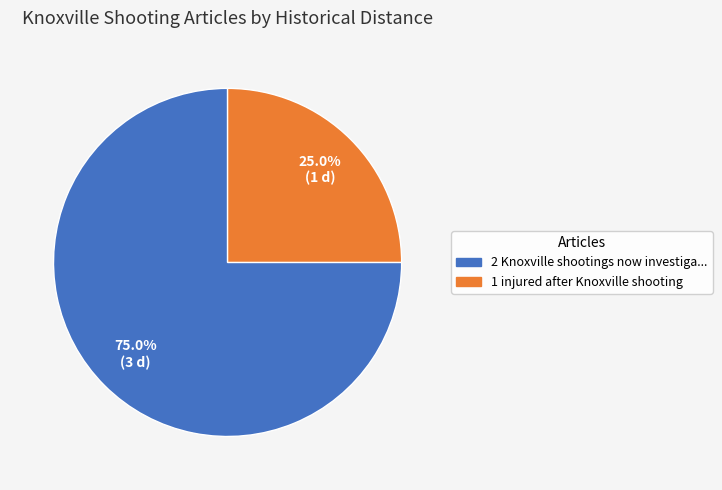

Is there any slice that represents more than half of the pie?

Yes